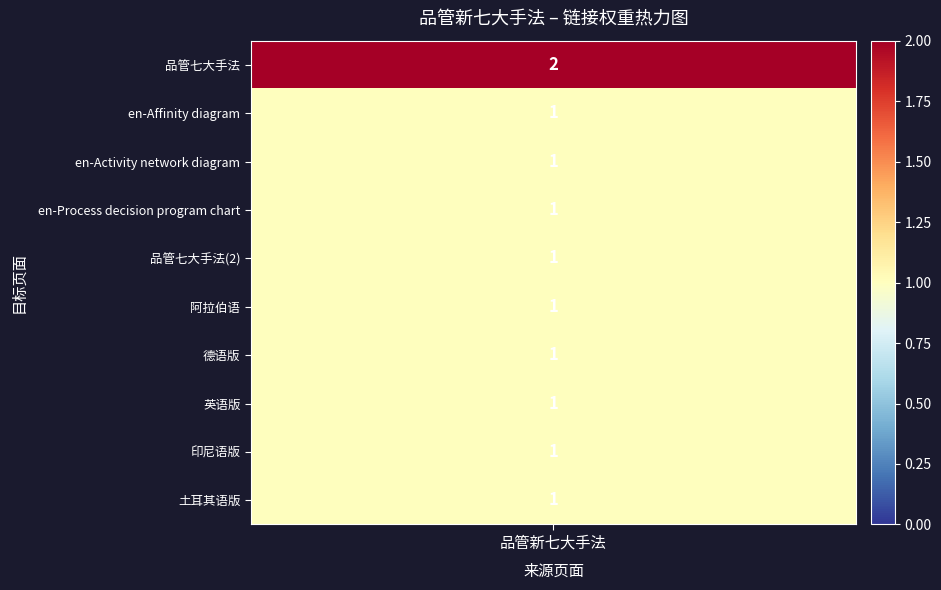

Which category has the highest value across all series?

品管七大手法